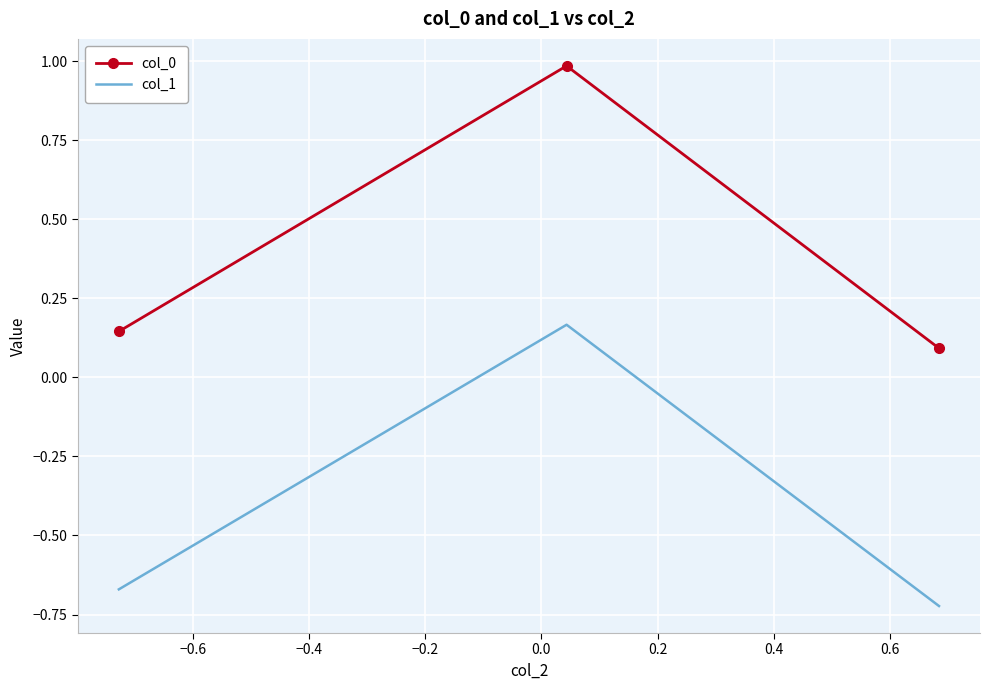

What is the difference between the maximum and minimum values in the col_0 series?

0.9